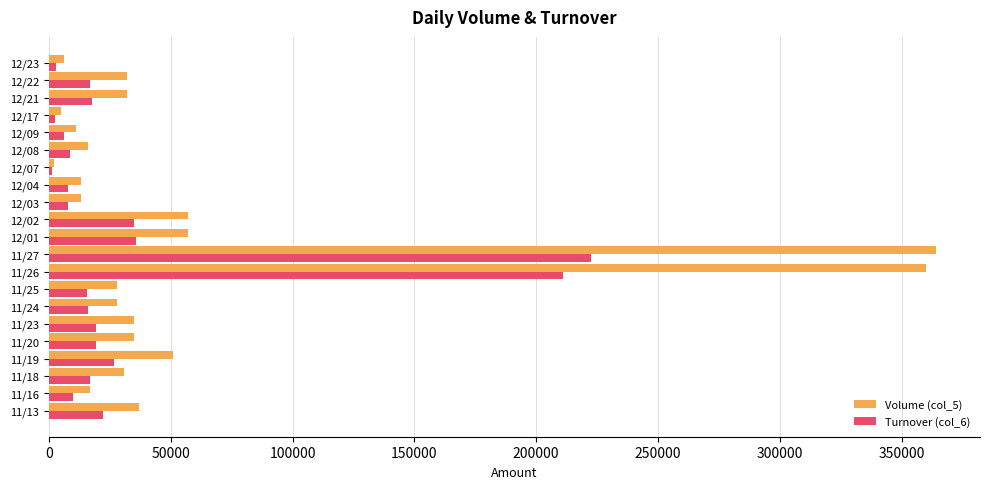

Which series changed the most between 11/24 and 12/02?

Volume (col_5)